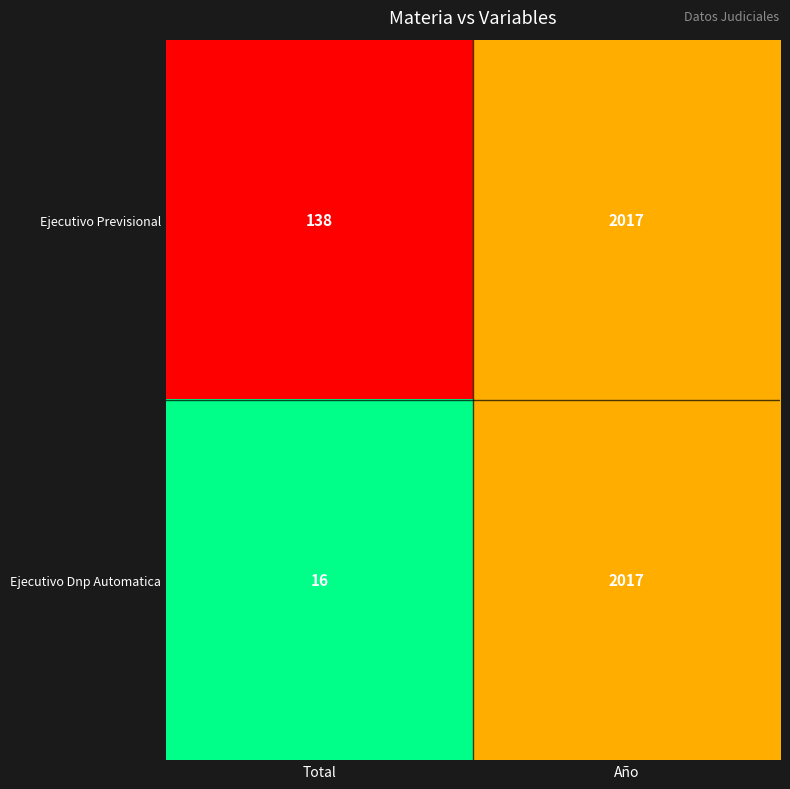

What is the difference between the highest and lowest values at Total?

122